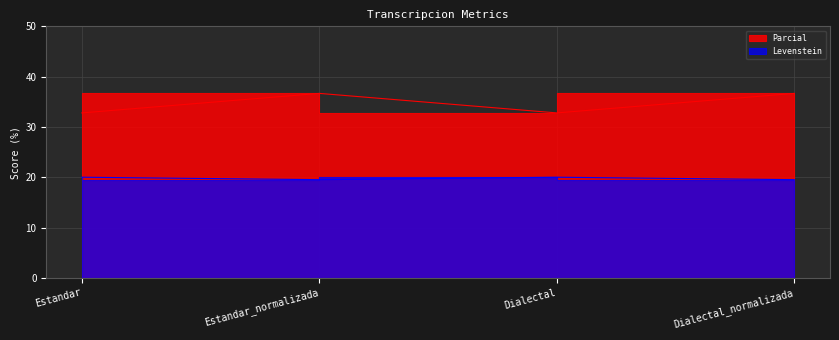

How many lines are shown in the chart?

2